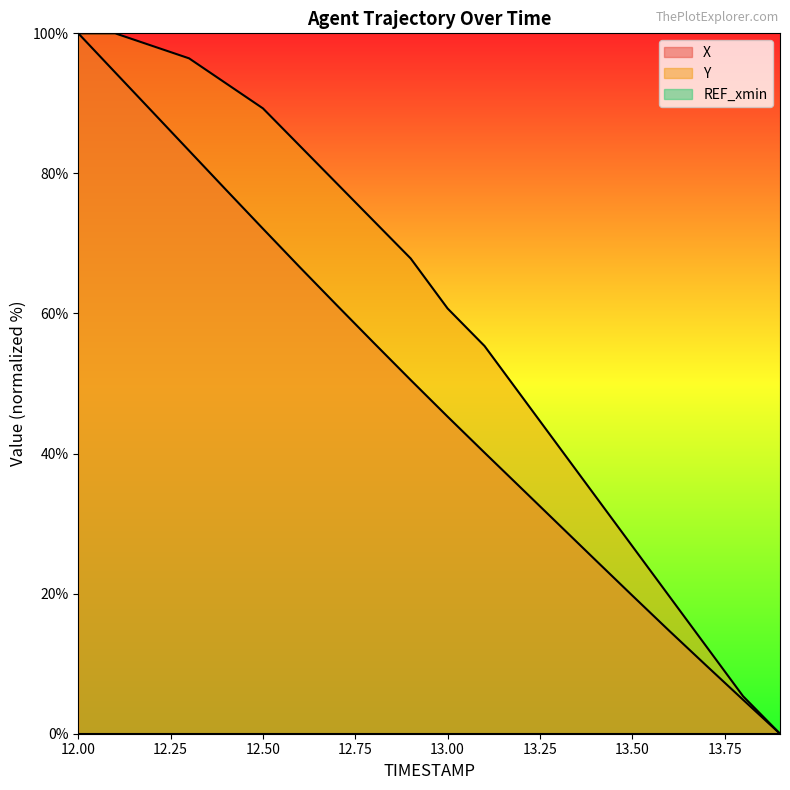

Which label corresponds to the smallest value in the chart?

13.9